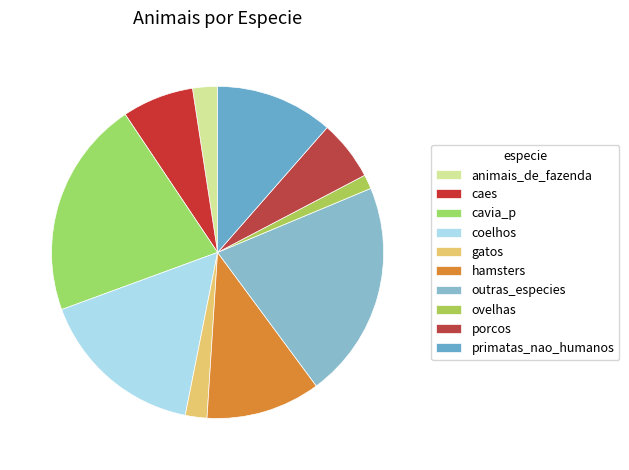

What is the ratio of the value at gatos to the value at hamsters?

0.2